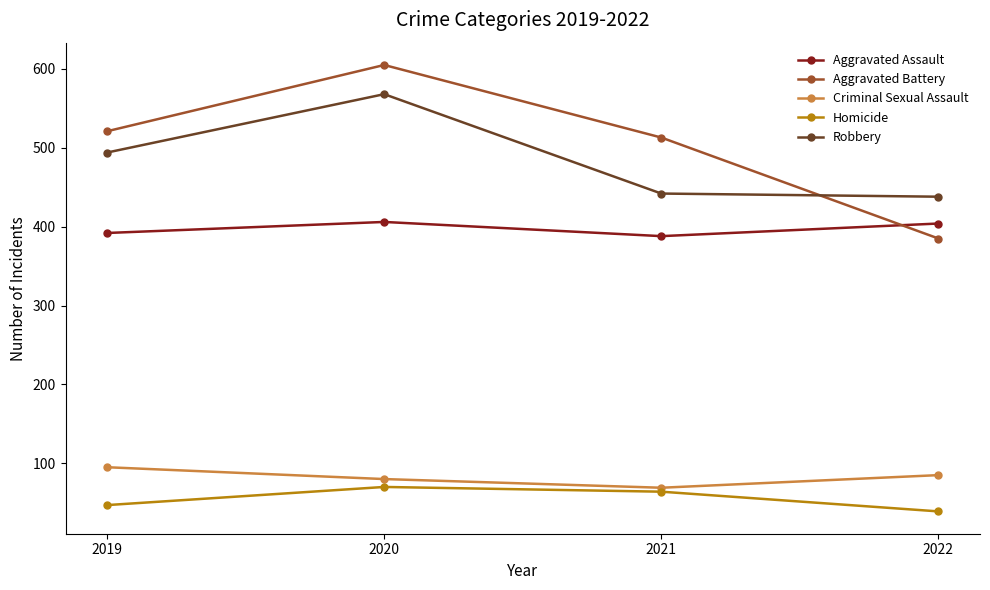

At which label is Robbery closest to 503?

2019